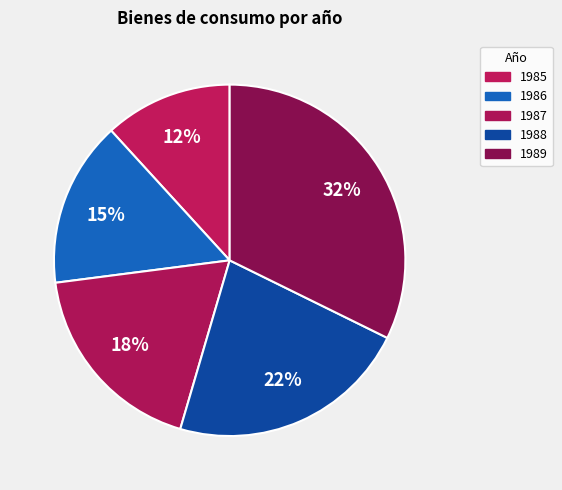

Which category has the biggest portion of the pie?

1989